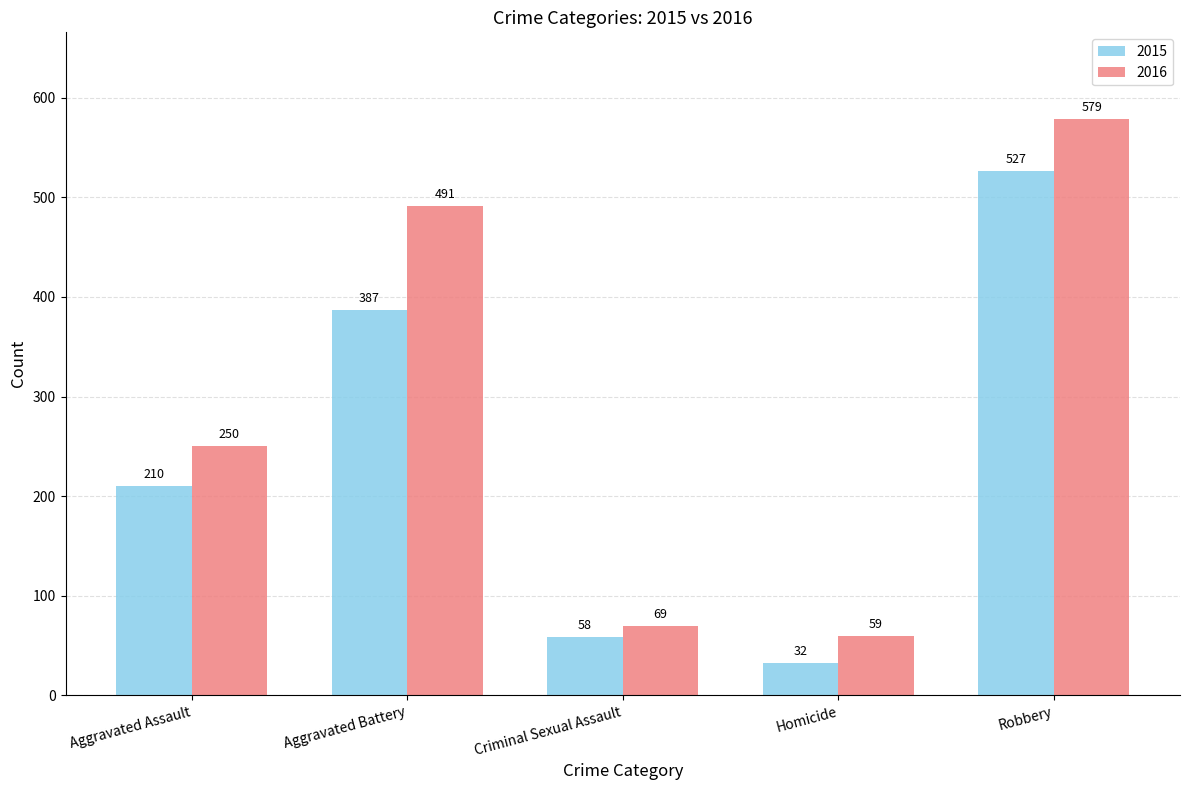

Reading left to right, extract all data points from this chart.

2015: Aggravated Assault=210	Aggravated Battery=387	Criminal Sexual Assault=58	Homicide=32	Robbery=527
2016: Aggravated Assault=250	Aggravated Battery=491	Criminal Sexual Assault=69	Homicide=59	Robbery=579